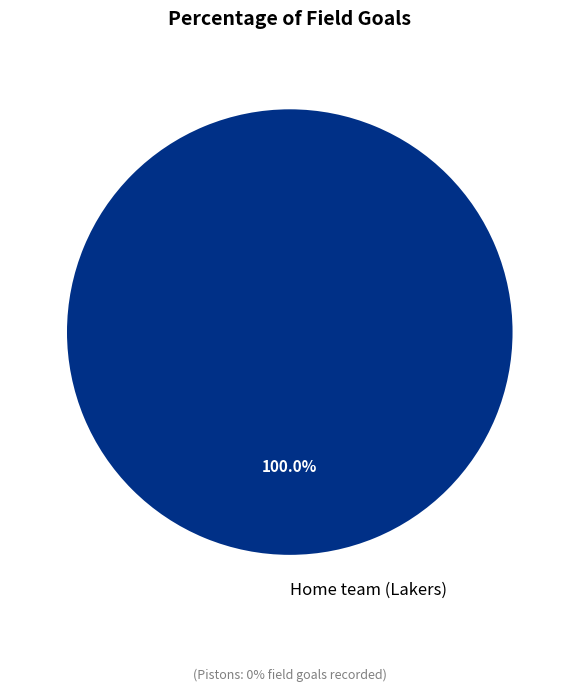

What is the smallest slice in the pie chart?

Visiting team (Pistons)